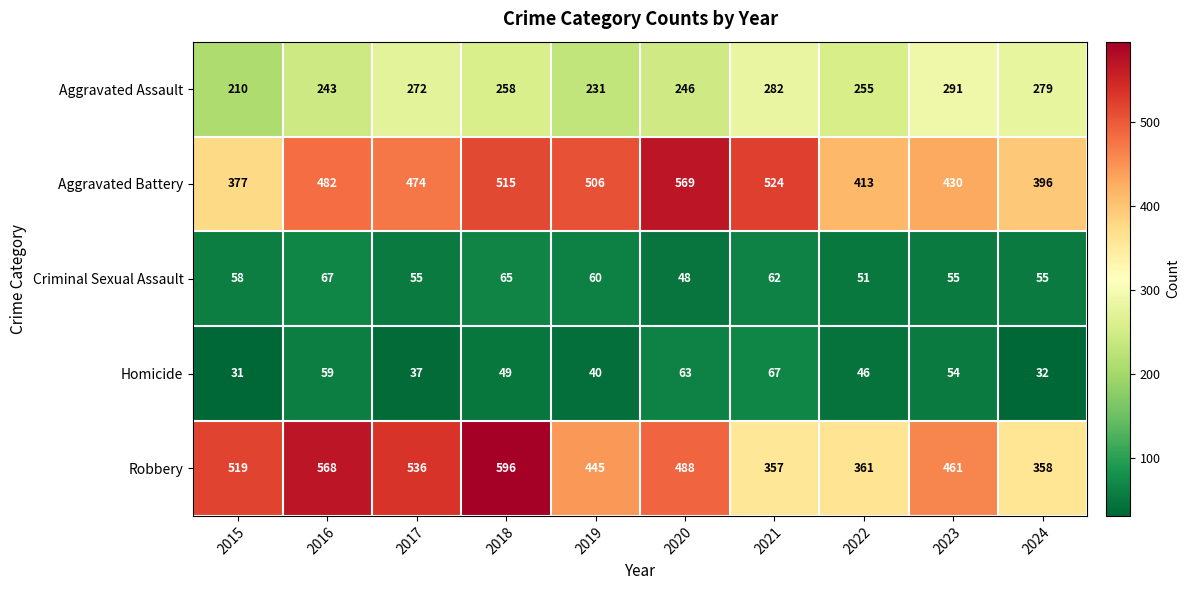

Is it true that Homicide equals 40 at 2019?

True